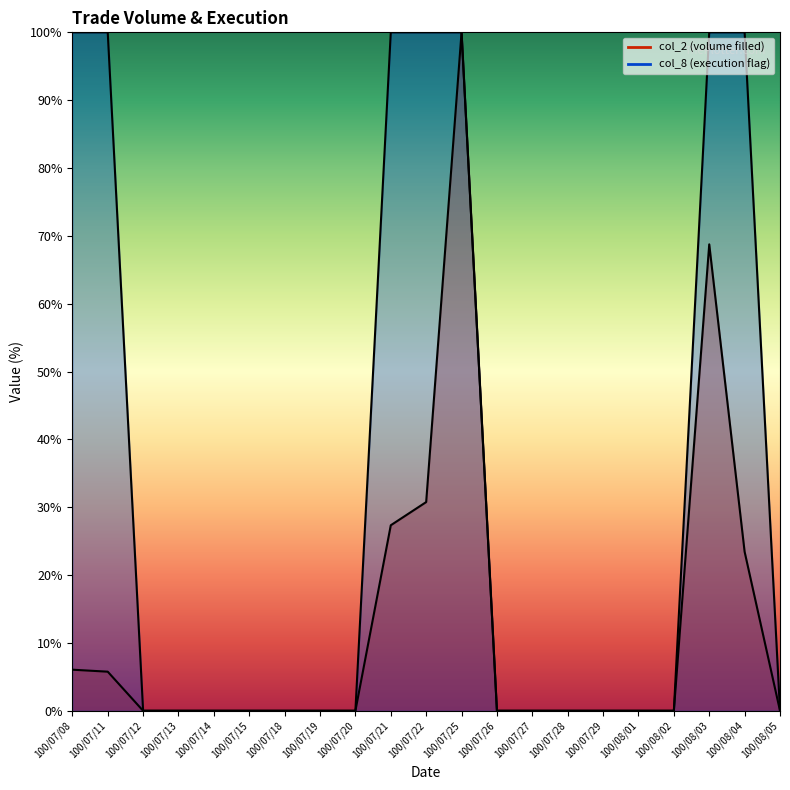

List the labels in order of col_8 value, largest first.

100/07/08, 100/07/11, 100/07/21, 100/07/22, 100/07/25, 100/08/03, 100/08/04, 100/07/12, 100/07/13, 100/07/14, 100/07/15, 100/07/18, 100/07/19, 100/07/20, 100/07/26, 100/07/27, 100/07/28, 100/07/29, 100/08/01, 100/08/02, 100/08/05